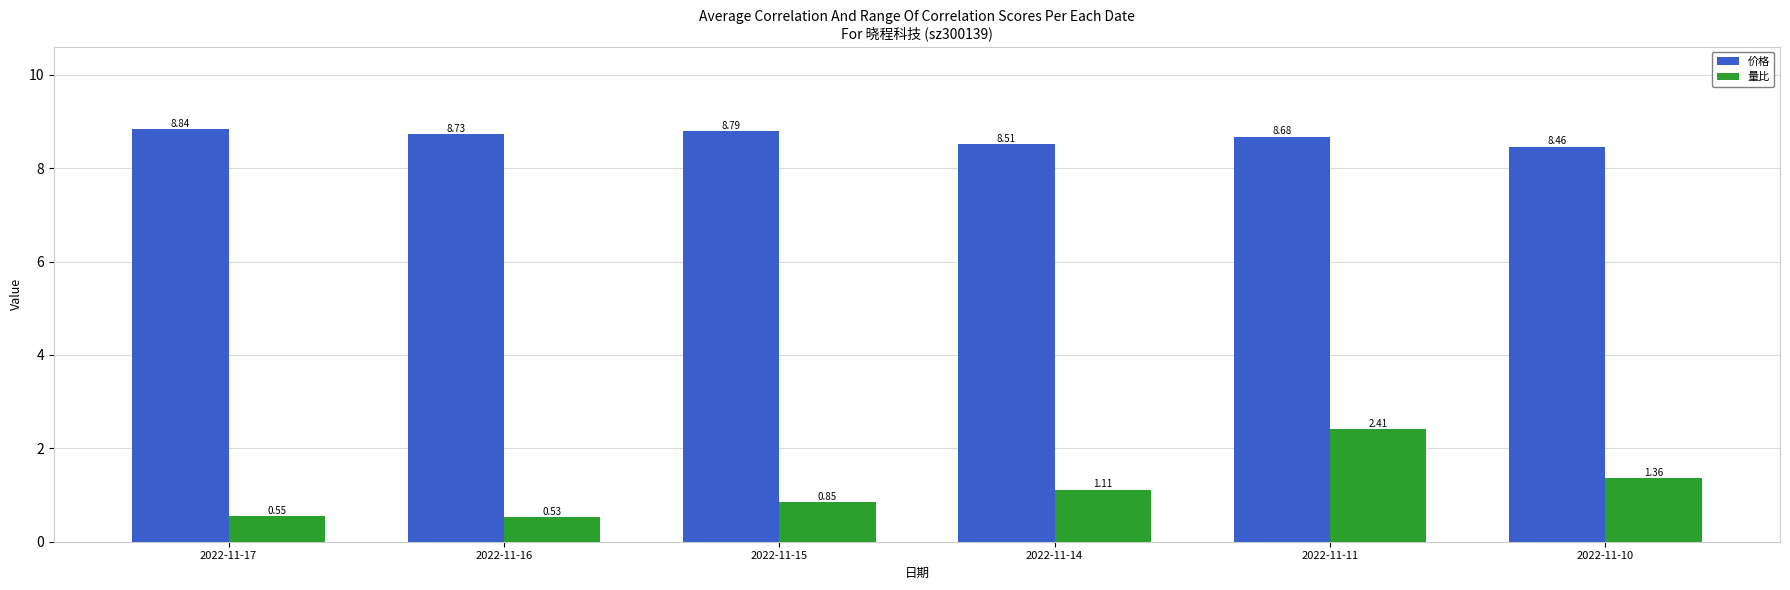

At how many categories does at least one series exceed 4?

6